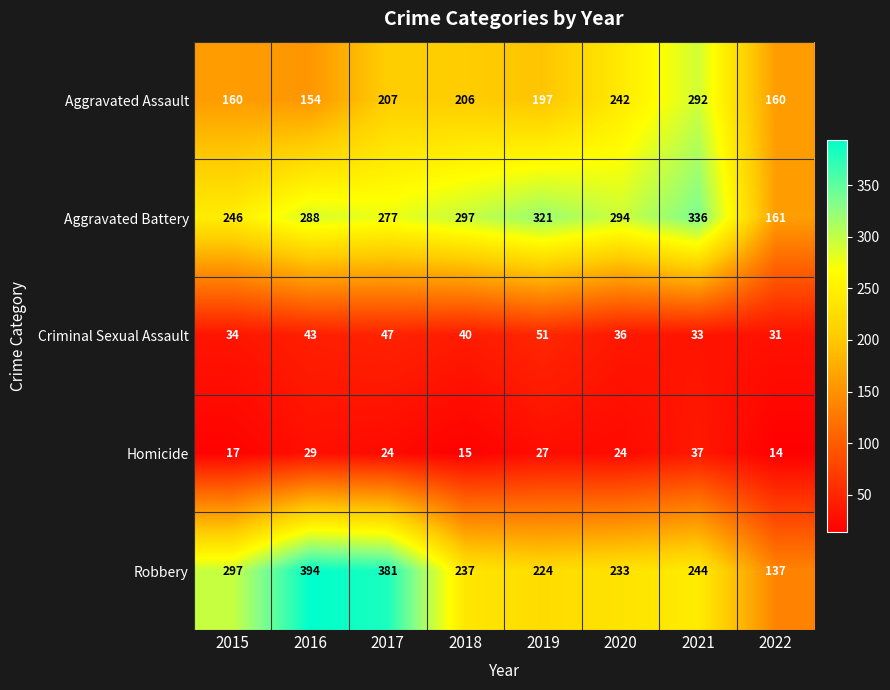

Which series changed the most between 2017 and 2018?

Robbery